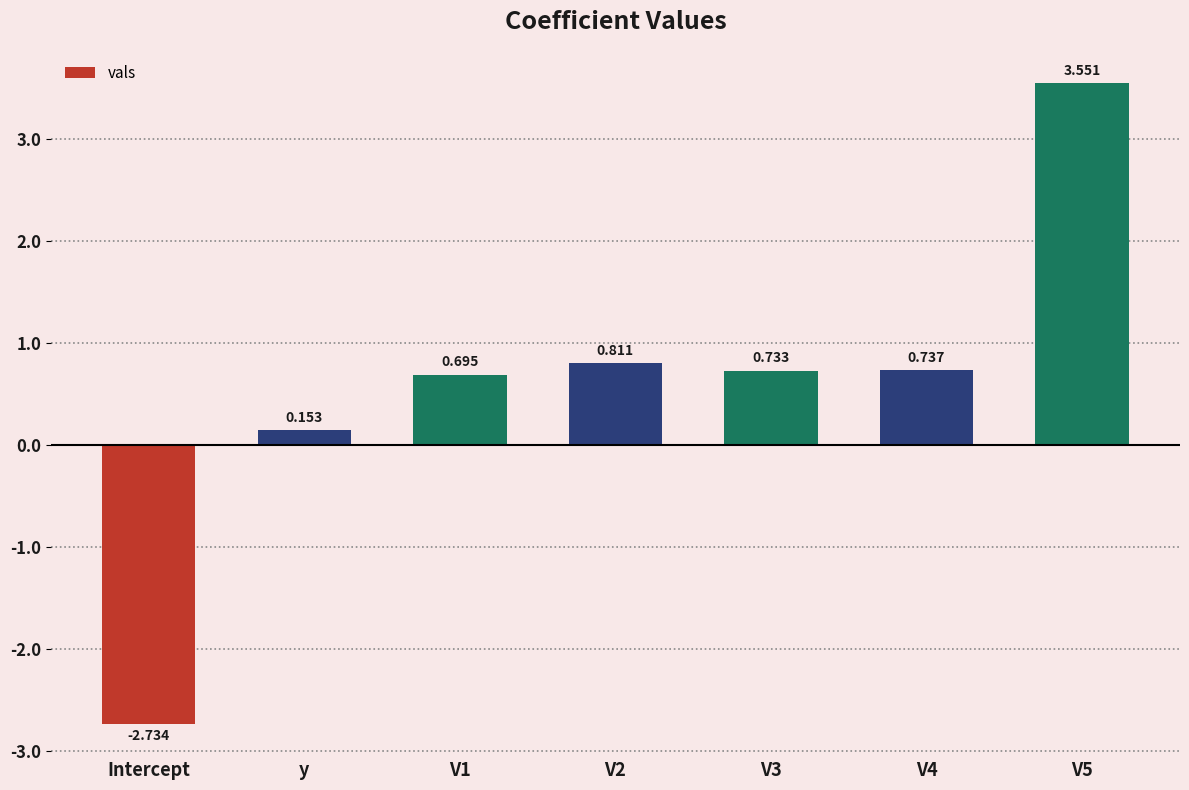

Where does the data first go above 0?

y